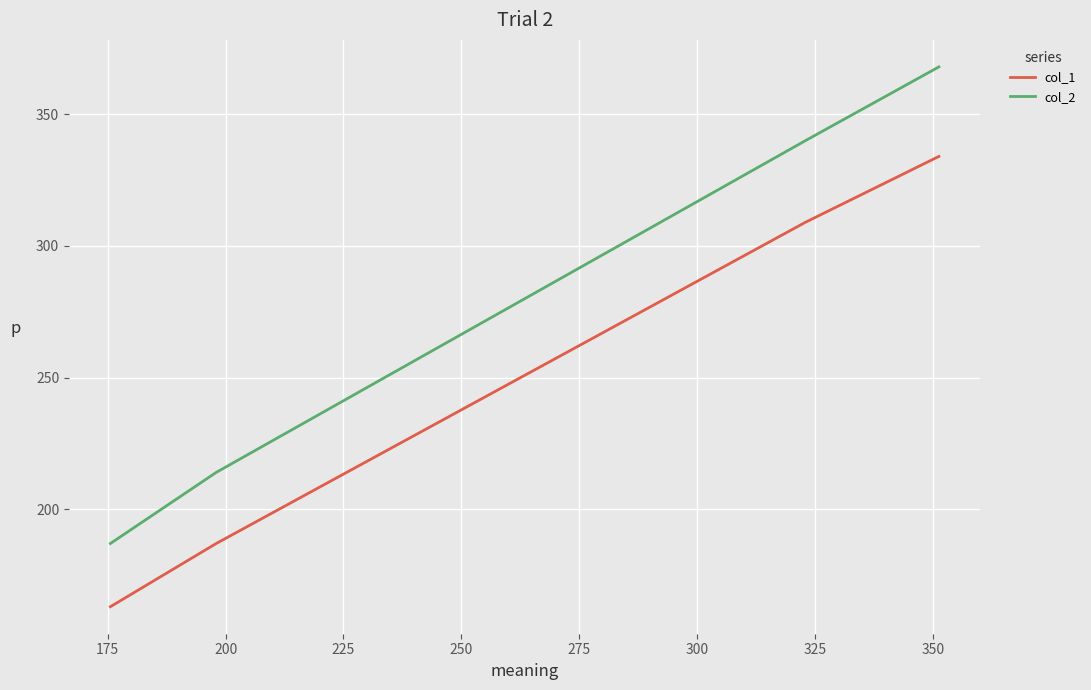

What is the sum of all col_2 values?

1109